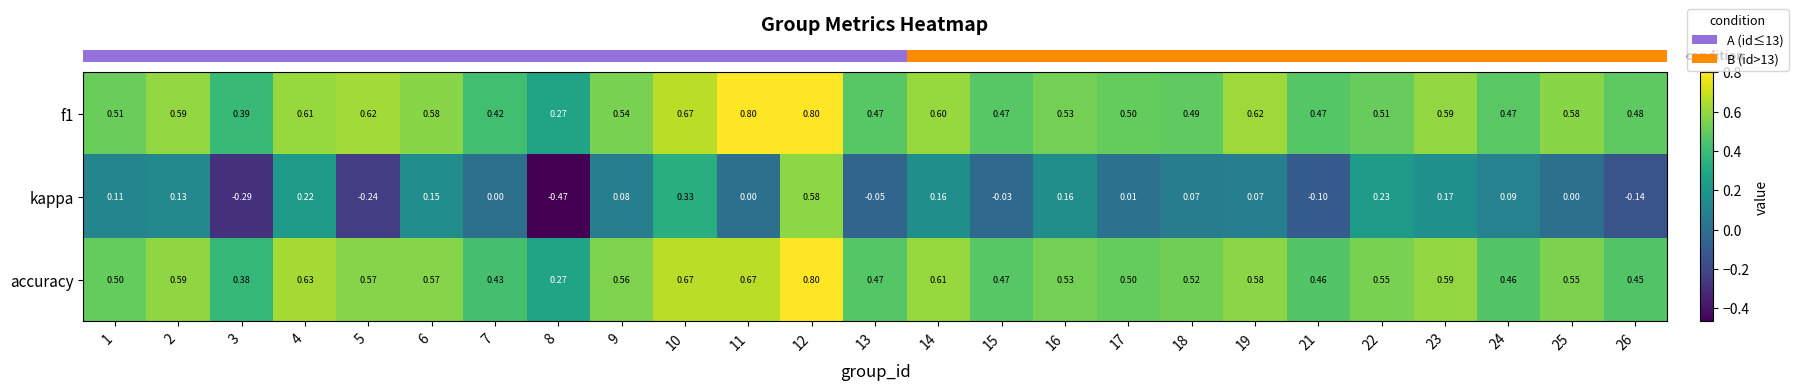

Is the value of kappa at 9 greater than the value of f1 at 5?

No